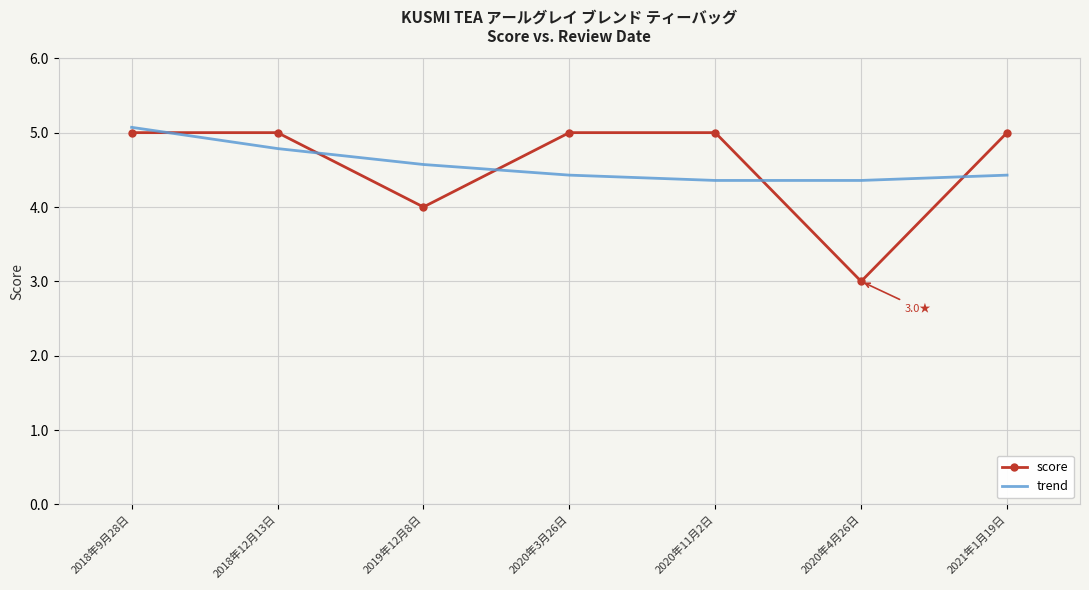

Between which two adjacent categories do score and trend first intersect?

2018年9月28日 and 2018年12月13日